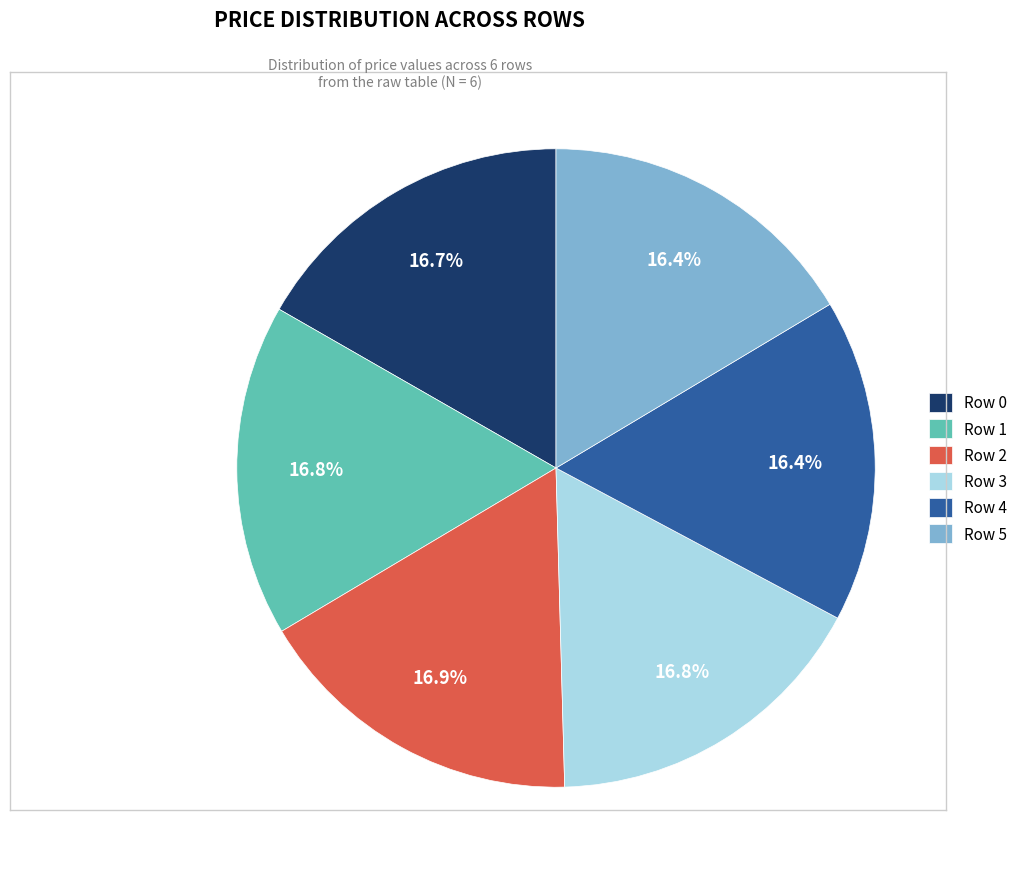

How many slices are in this pie chart?

6